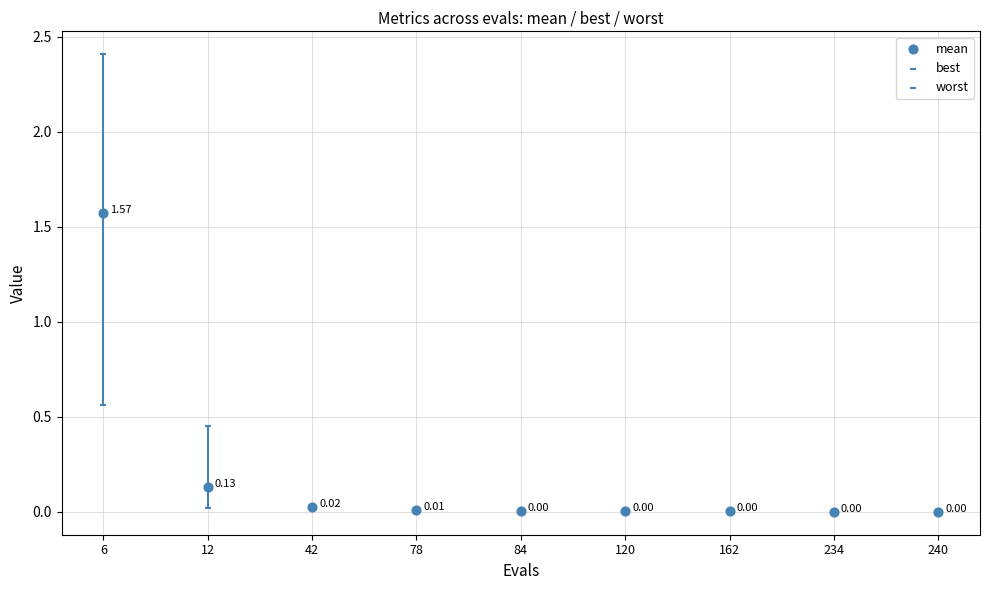

Which series contains the lowest Y value?

best